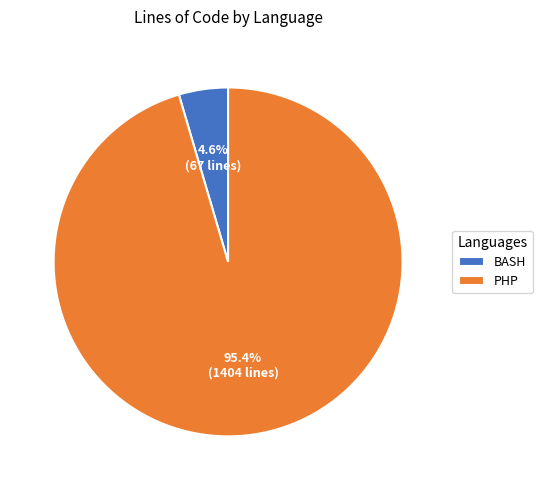

Combined, what portion of the pie is PHP and BASH?

100.0%